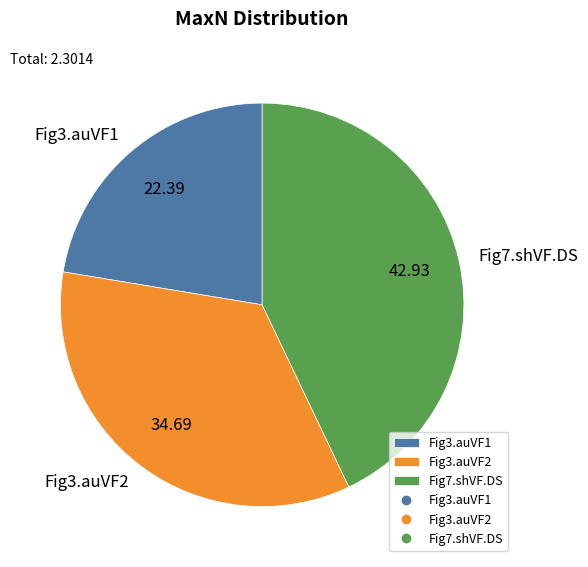

Rank the categories by value from lowest to highest.

Fig3.auVF1, Fig3.auVF2, Fig7.shVF.DS